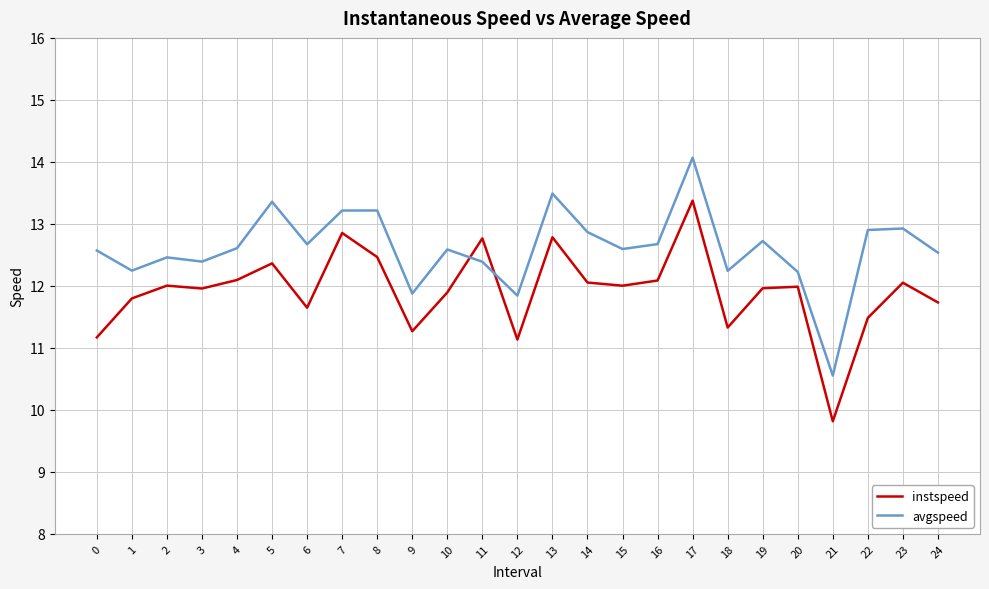

Does the chart have visible grid lines?

Yes